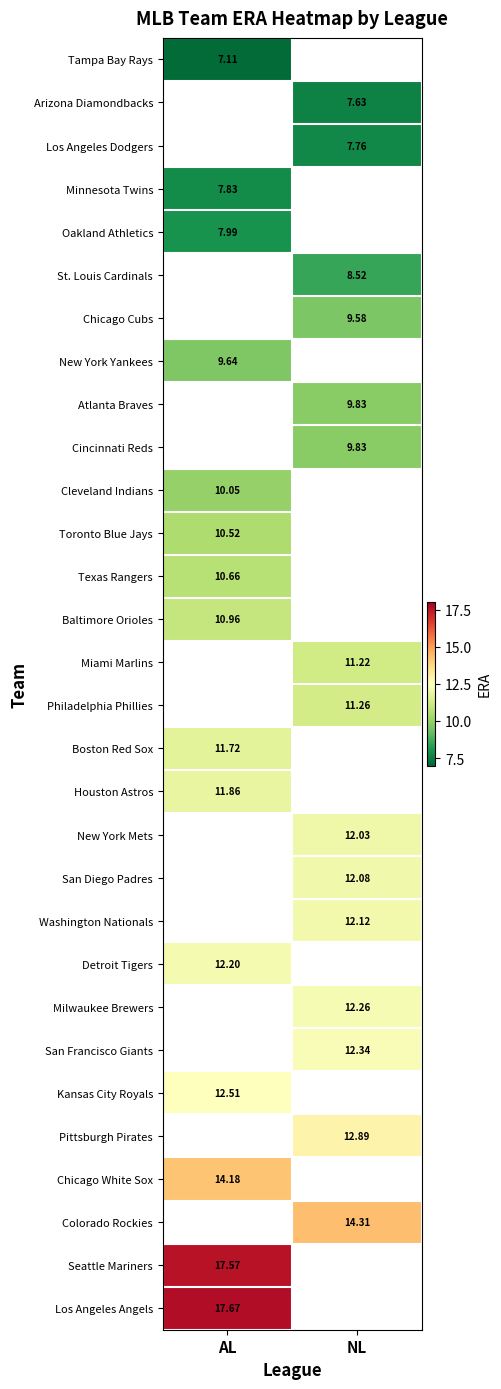

True or false: Miami Marlins has a value of 17.6 at NL.

False